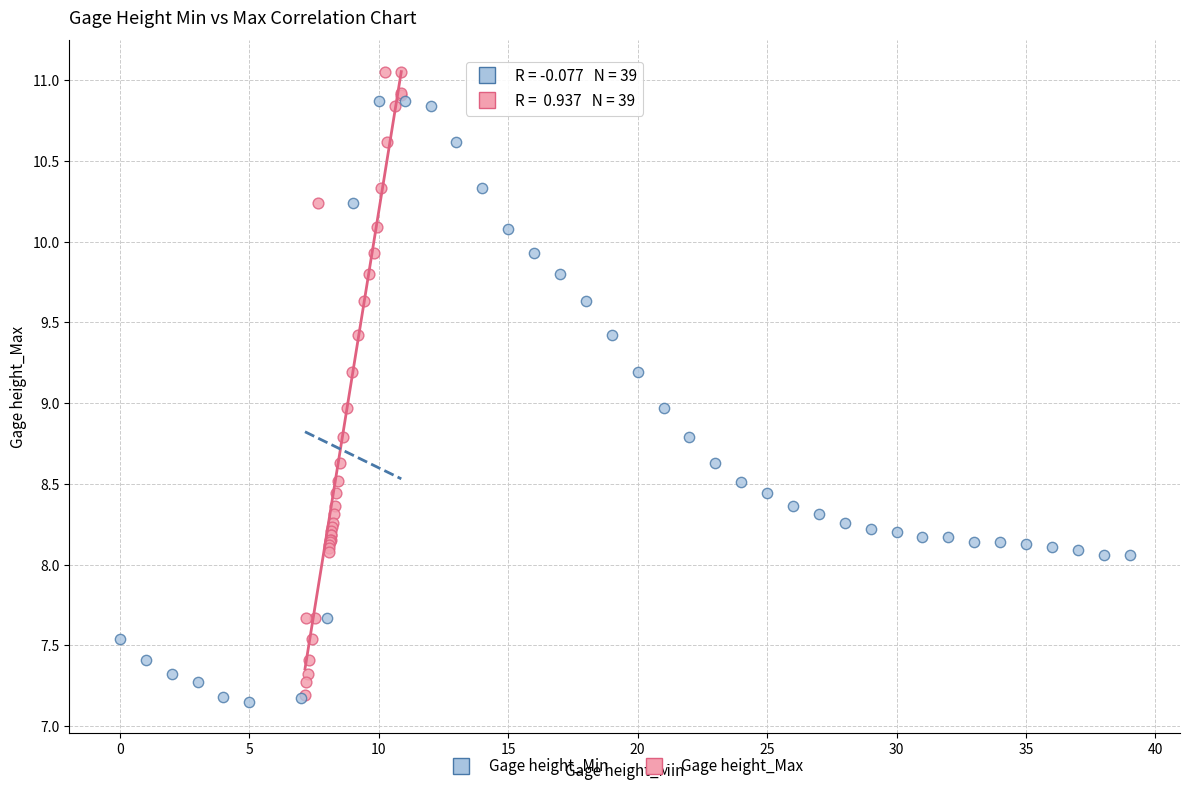

Which series contains the highest Y value?

Gage height_Max